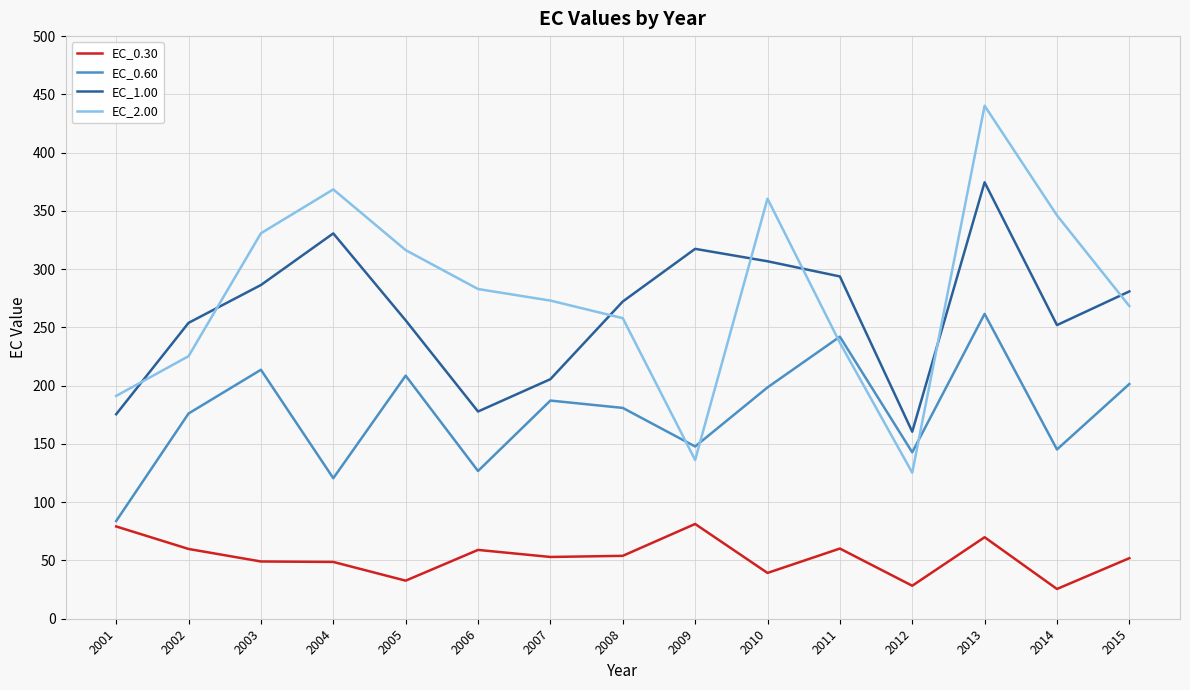

What are all the series names shown in the legend?

EC_0.30, EC_0.60, EC_1.00, EC_2.00